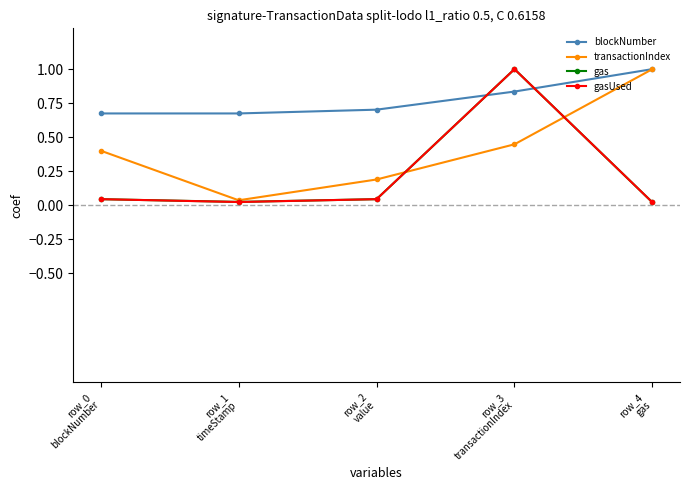

Which series has the largest total across all categories?

blockNumber